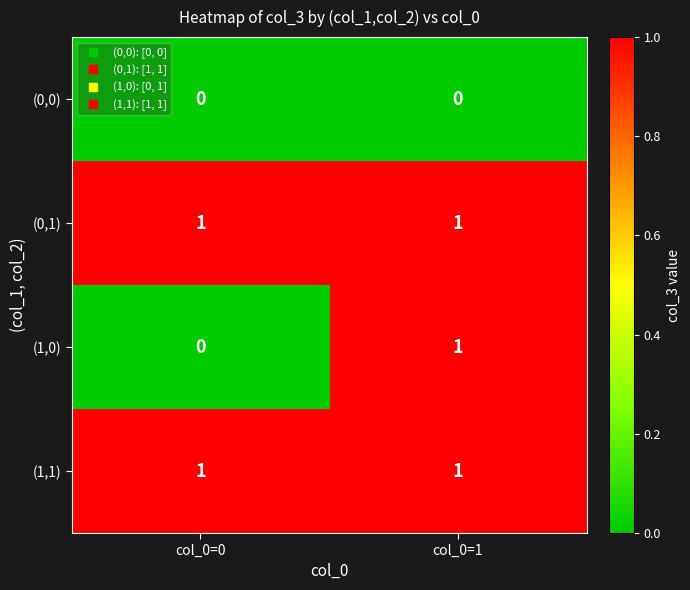

Reading left to right, extract all data points from this chart.

(0,0): col_0=0=0	col_0=1=0
(0,1): col_0=0=1	col_0=1=1
(1,0): col_0=0=0	col_0=1=1
(1,1): col_0=0=1	col_0=1=1